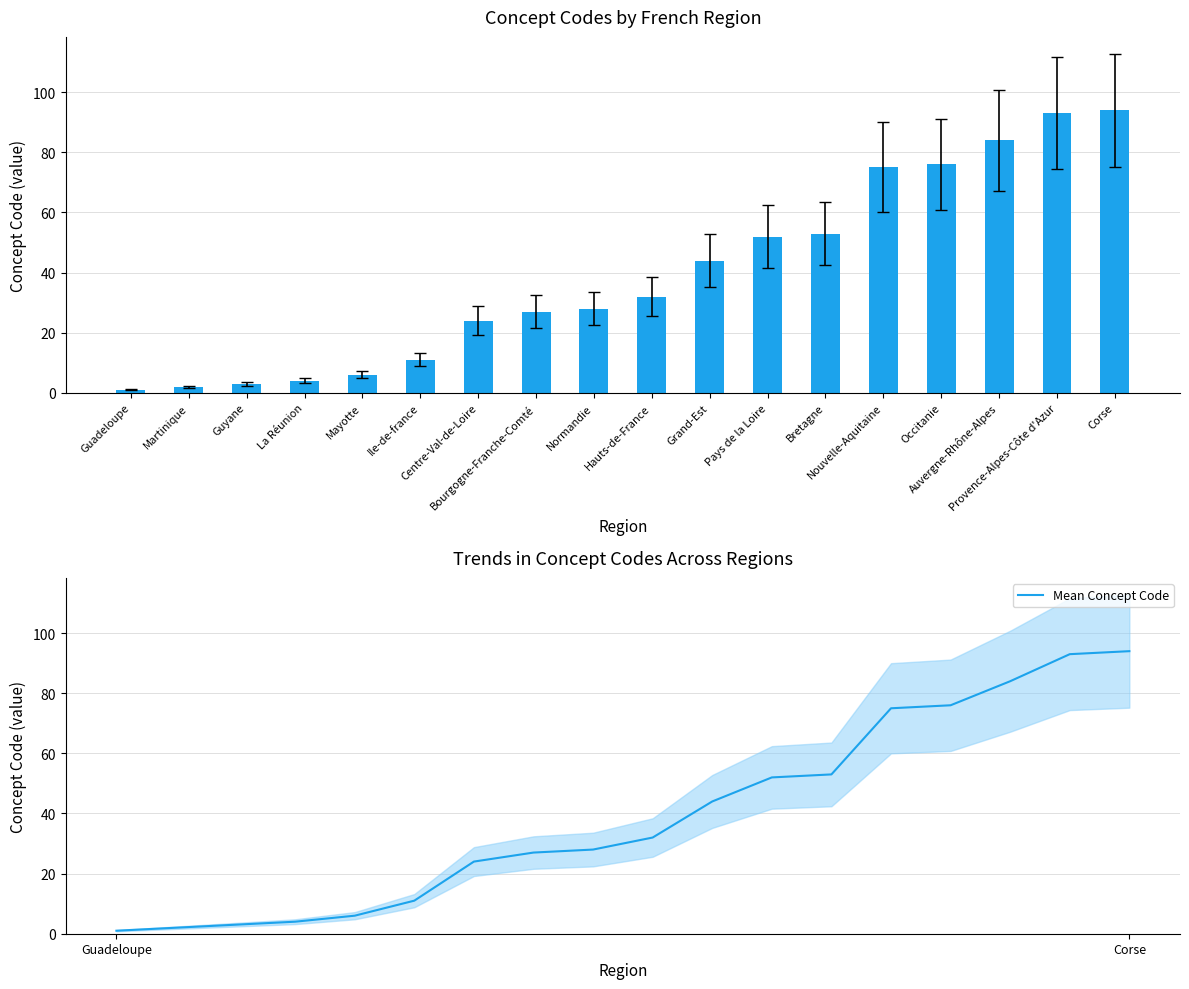

How many groups of bars are there?

18